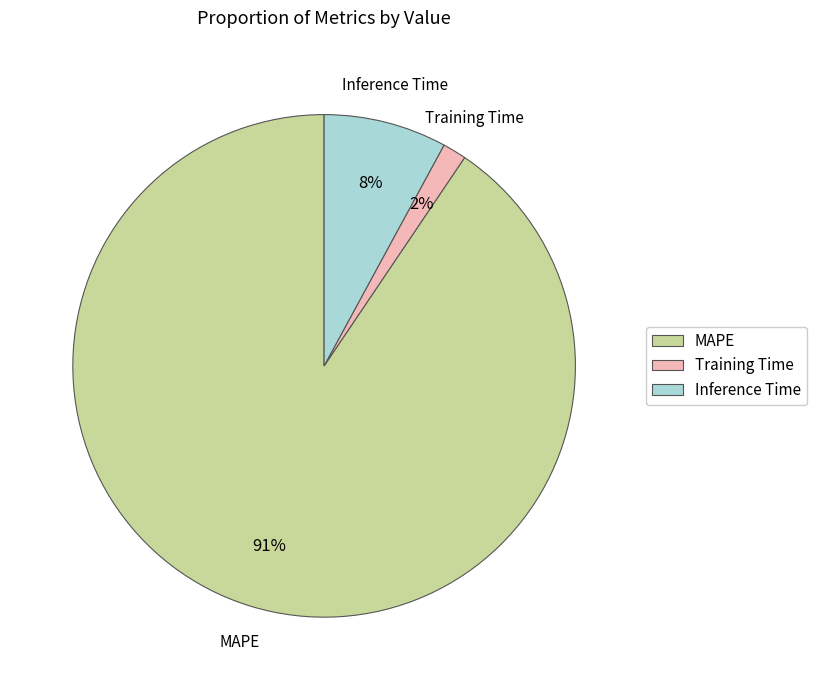

To the nearest percent, what is the average slice percentage?

33%